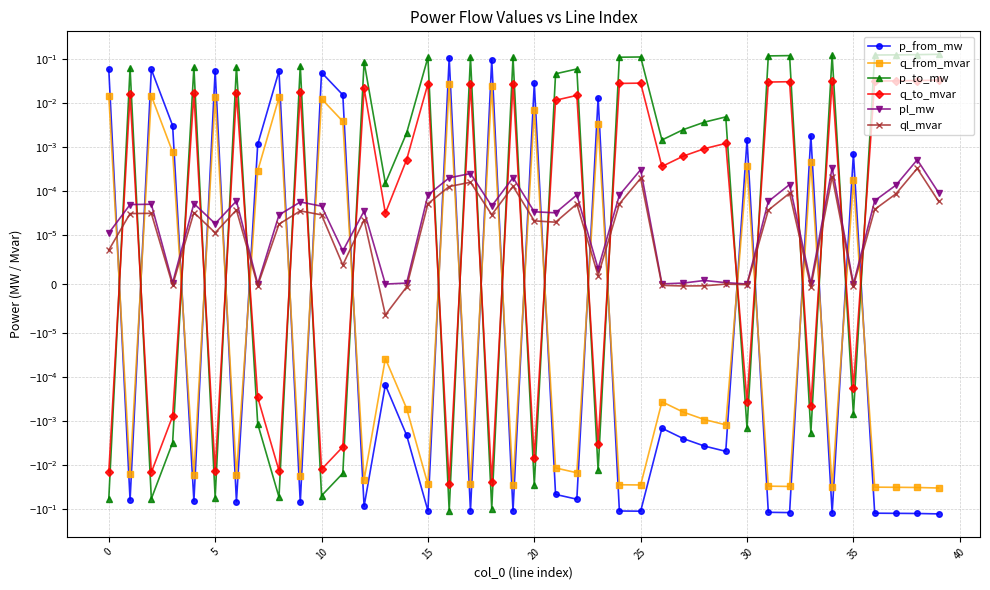

Is it true that p_from_mw equals -0.2 at 39?

False